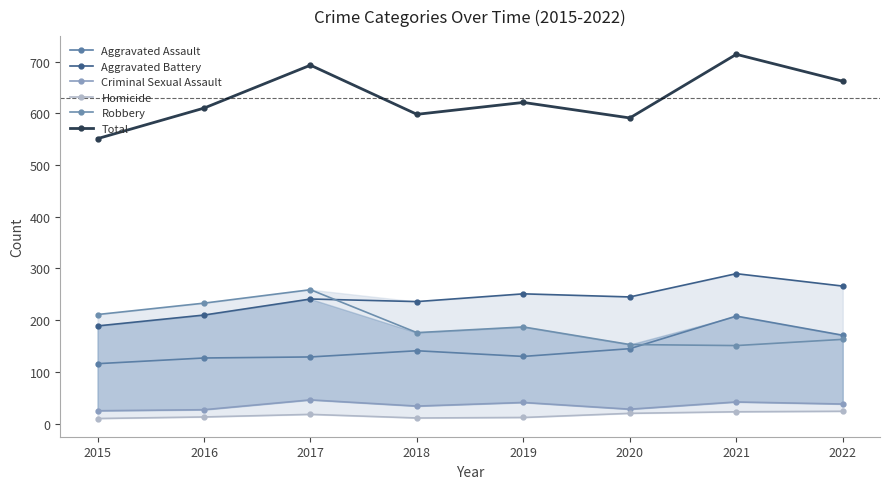

Which series has the largest total across all categories?

Total